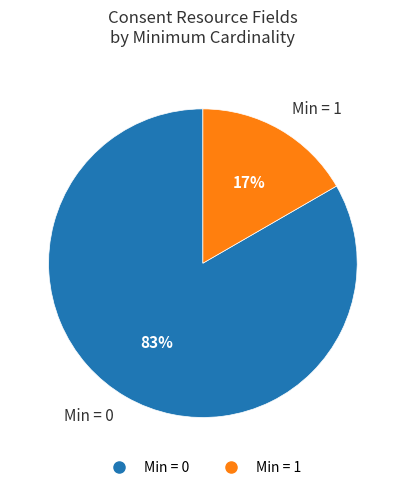

Does any single category account for the majority?

Yes